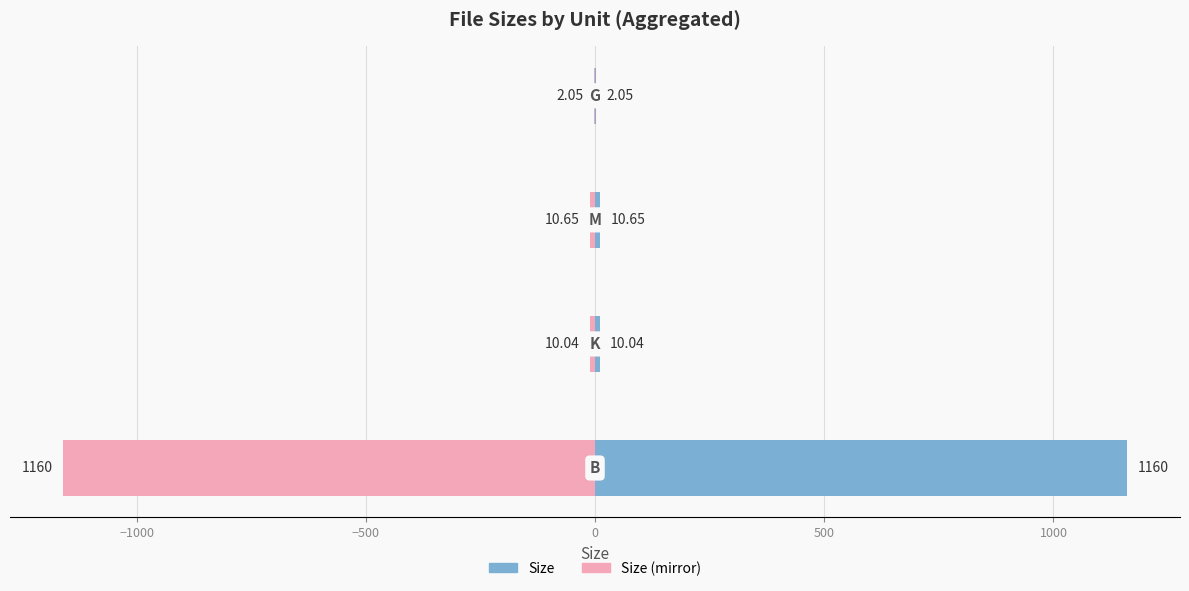

List the series in order of their overall mean, lowest first.

Size (mirror), Size